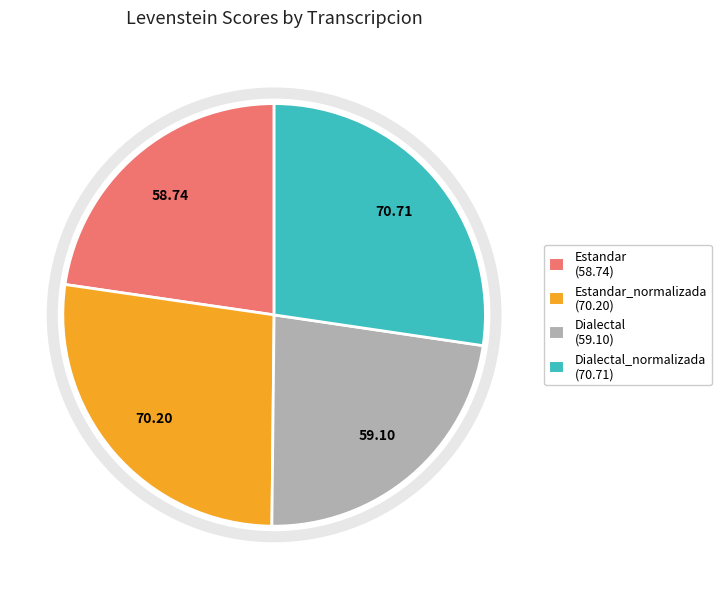

Does any single category account for the majority?

No